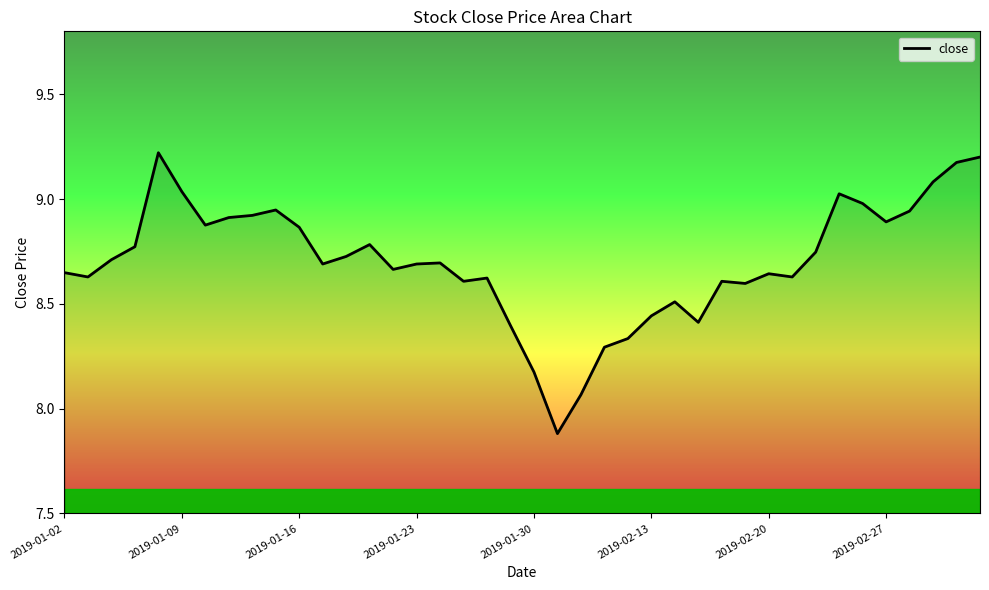

What is the minimum value shown in the chart?

7.9